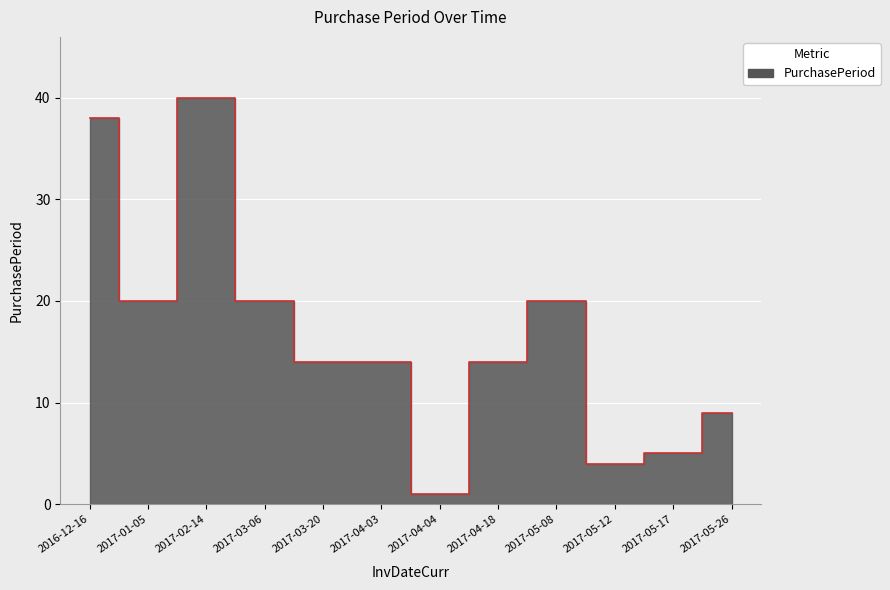

Reading left to right, transcribe all the data shown in this chart.

38	20	40	20	14	14	1	14	20	4	5	9